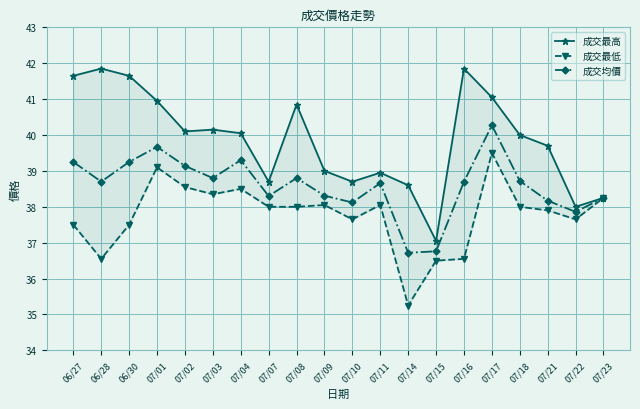

What is the average value of the 成交均價 series?

38.6